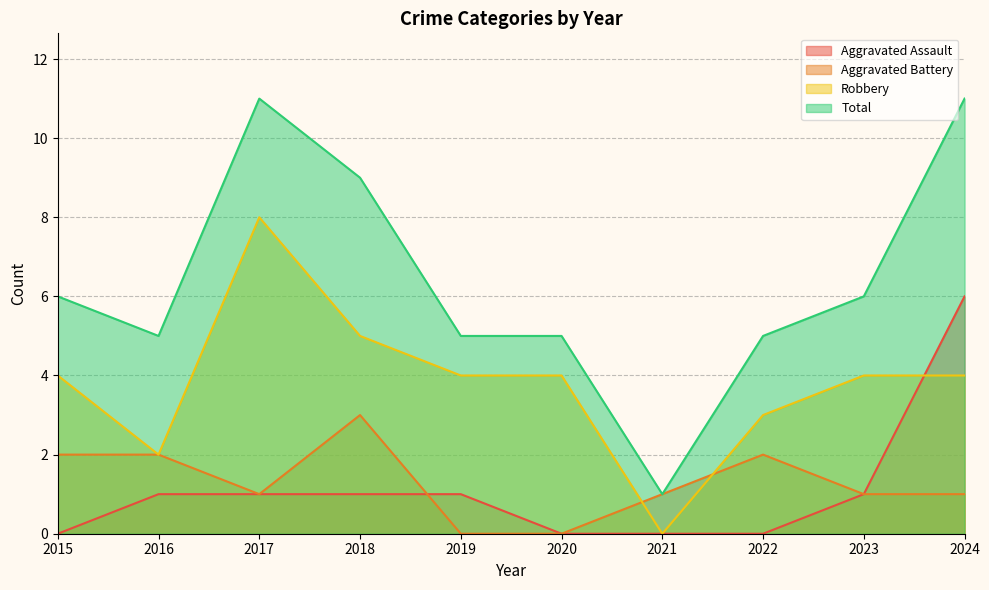

What is the maximum value for Total?

11